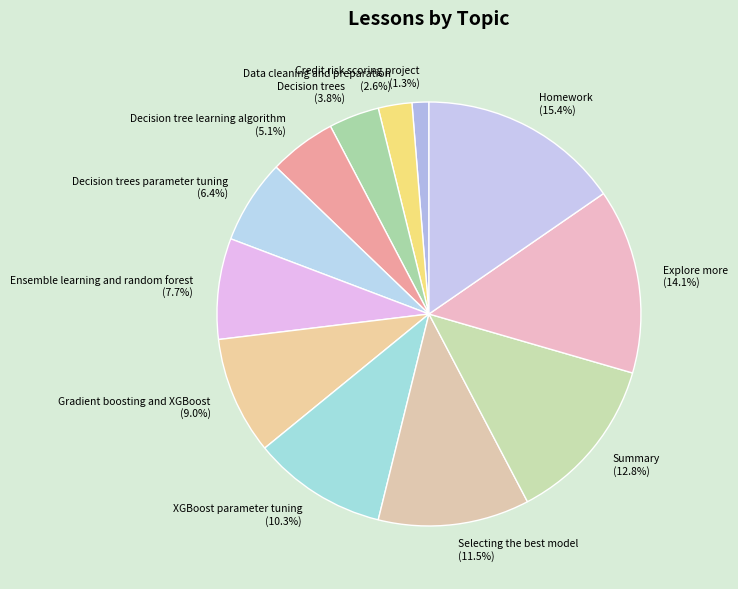

Count the number of slices in the pie.

12